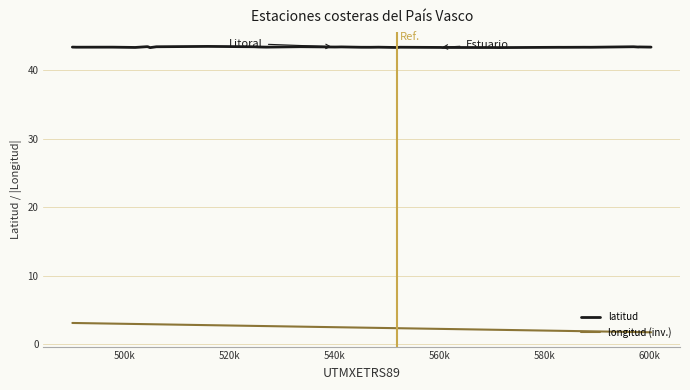

Rank the series by their average value, from lowest to highest.

longitud (inv.), latitud